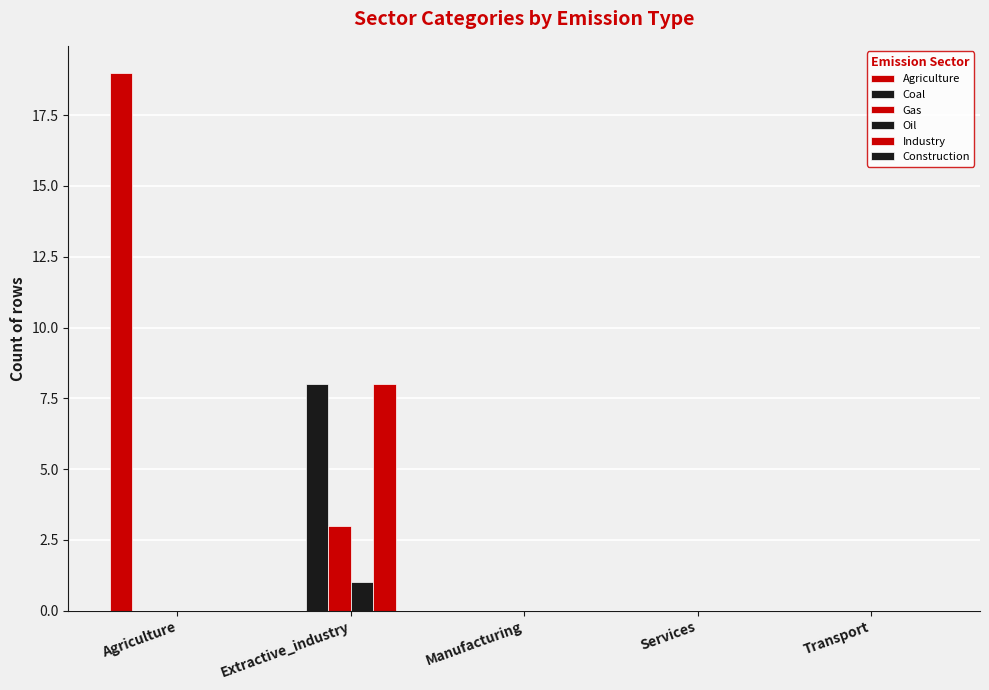

True or false: Coal has a value of 0 at Manufacturing.

True